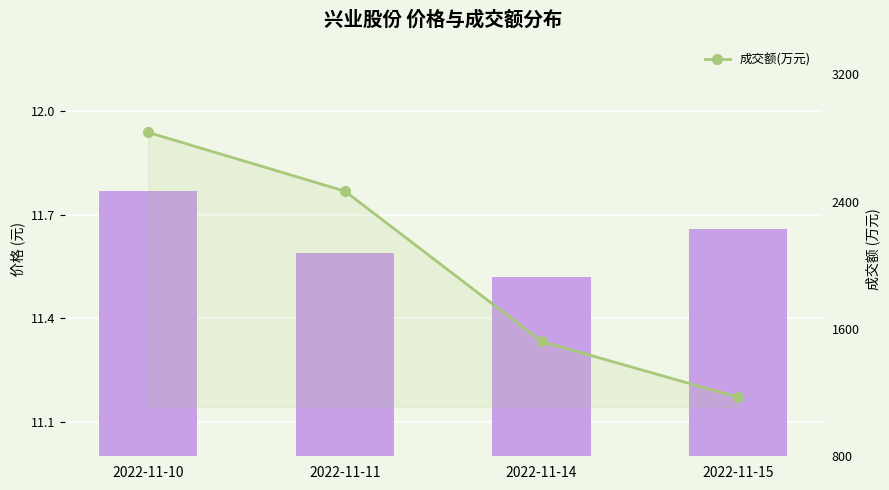

The value of 成交额(万元) at 2022-11-10 is 1572.3. True or false?

False